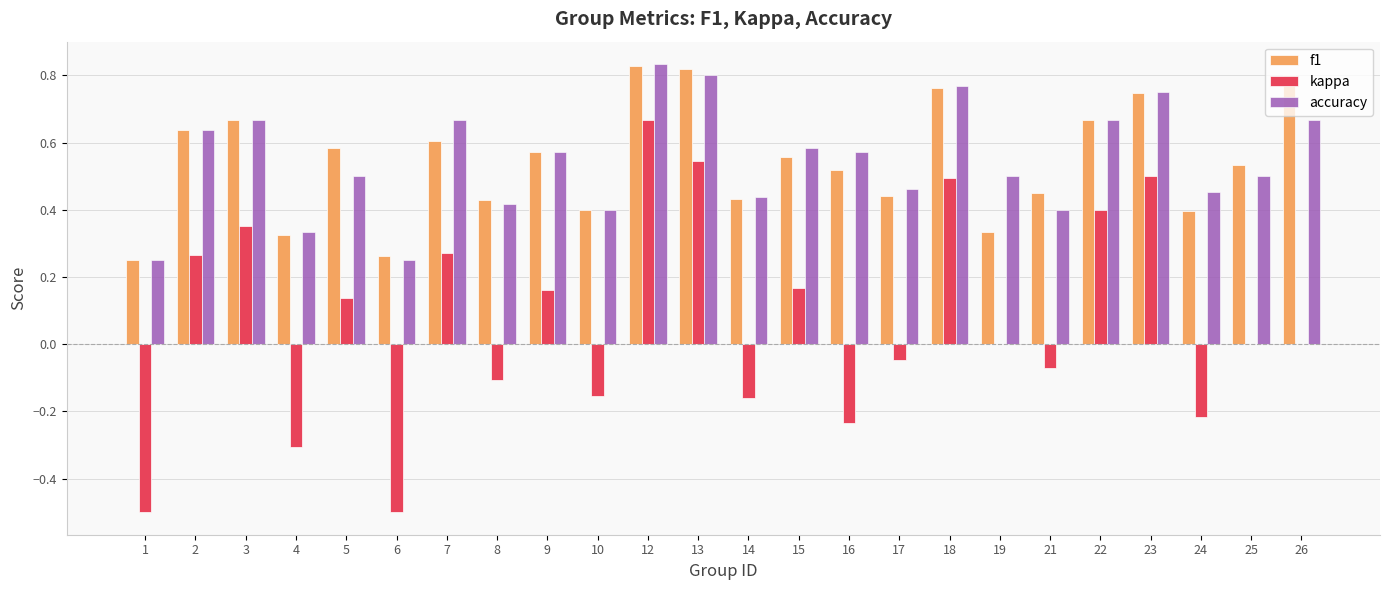

True or false: f1 has a value of 0.2 at 25.

False